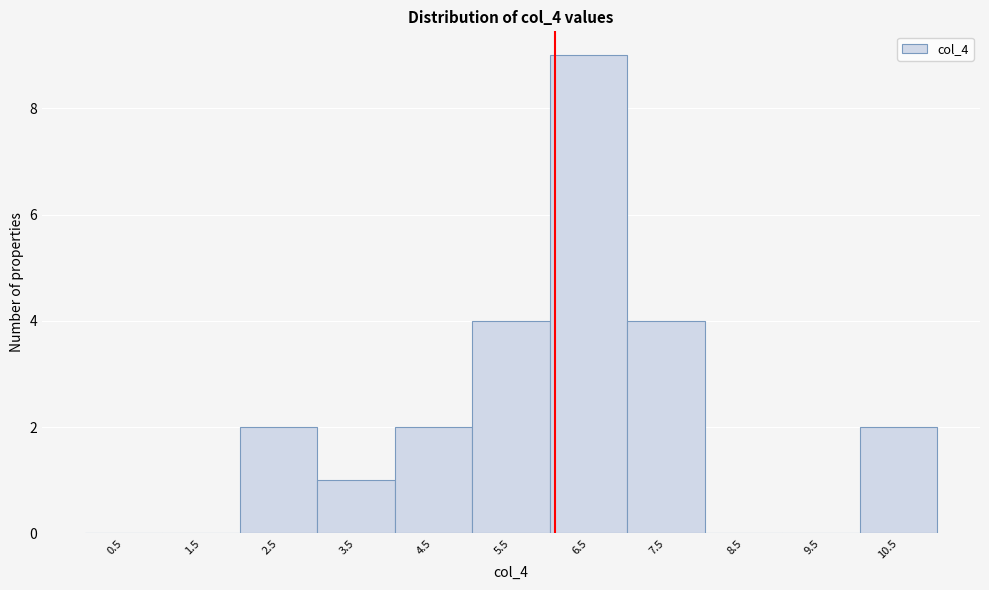

Reading left to right, transcribe this chart: for each bar, give the range it covers on the x-axis and its height. The values are not printed on the chart, so give them approximately, as read against the axis.

0 to 1: 0
1 to 2: 0
2 to 3: 2
3 to 4: 1
4 to 5: 2
5 to 6: 4
6 to 7: 9
7 to 8: 4
8 to 9: 0
9 to 10: 0
10 to 11: 2